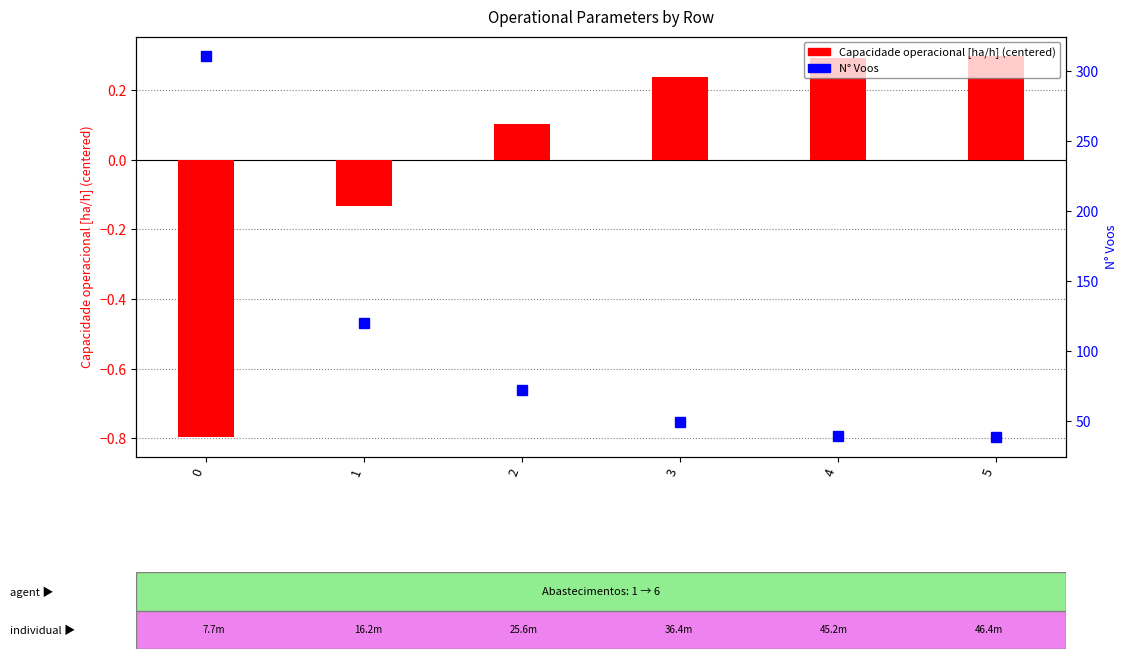

What is the value of the Capacidade operacional [ha/h] bar at the 6th from the left?

0.3